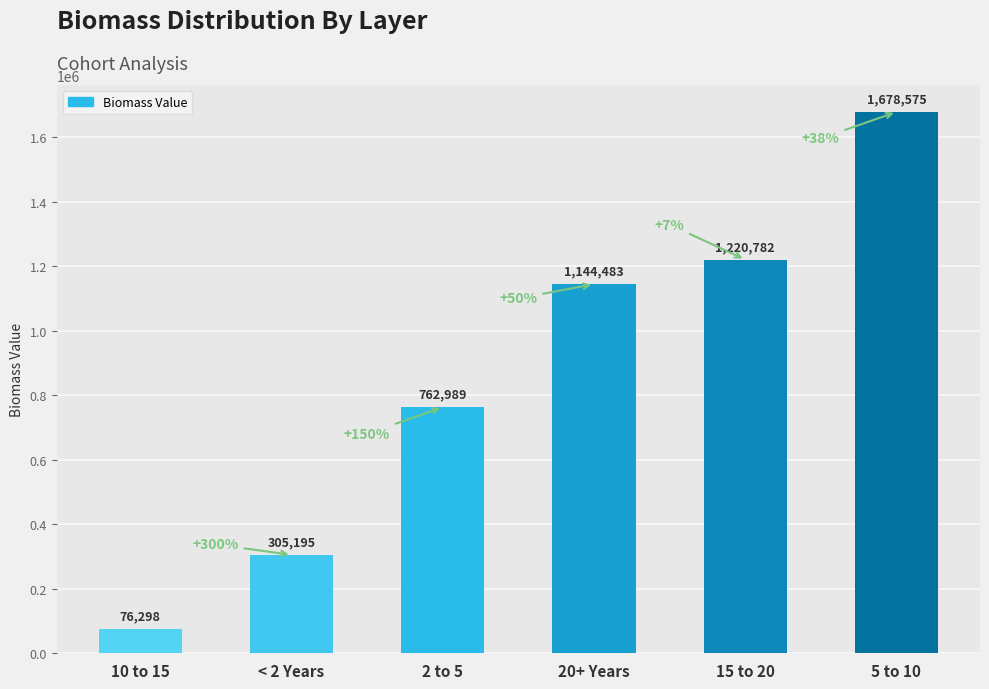

Which category has the lowest value across all series?

10 to 15